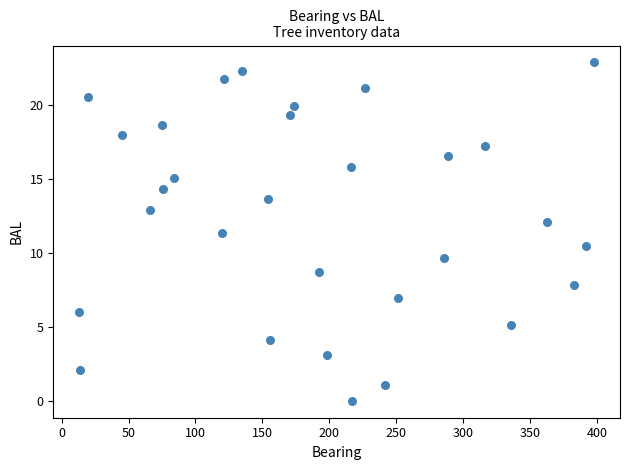

What is the range of Y values (max minus min)?

22.9